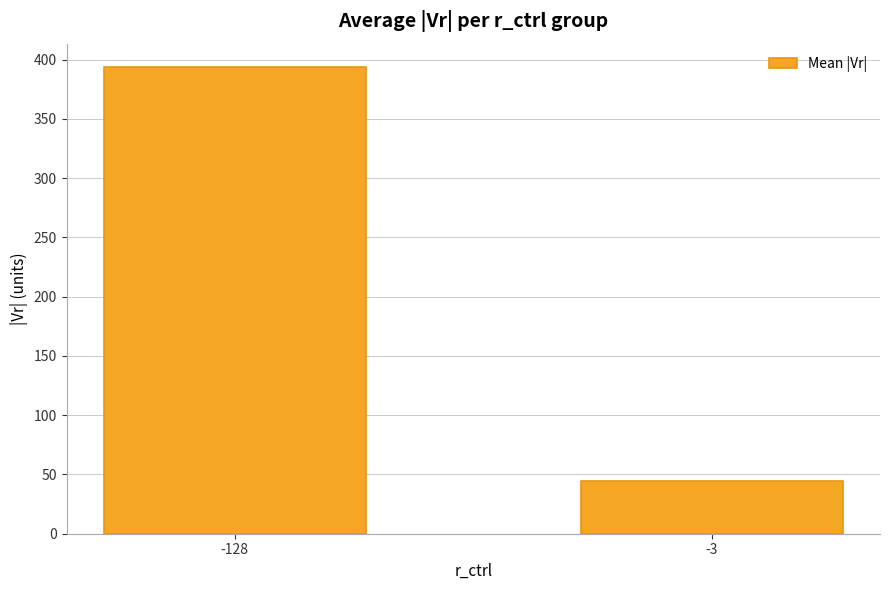

What is the smallest value displayed?

44.3